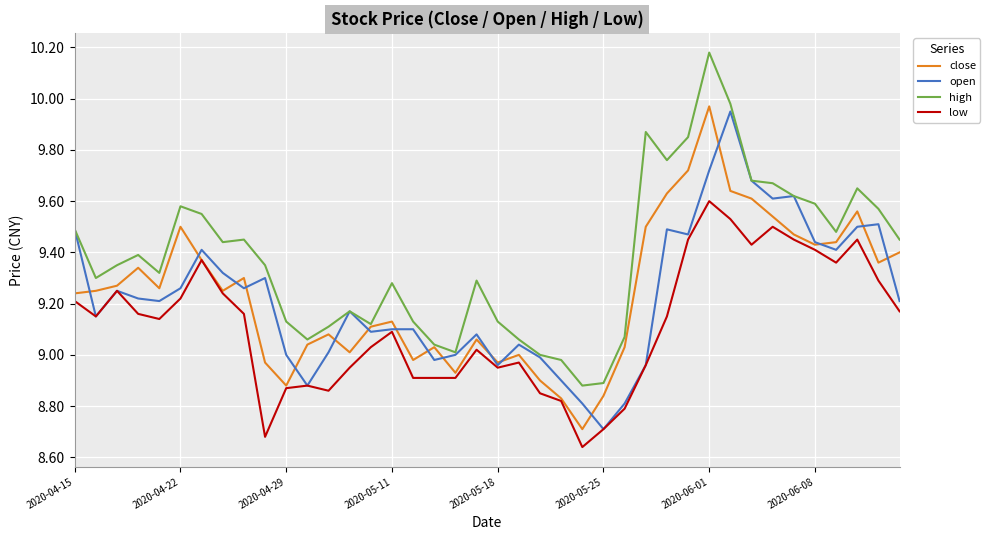

Which series has the largest total across all categories?

high